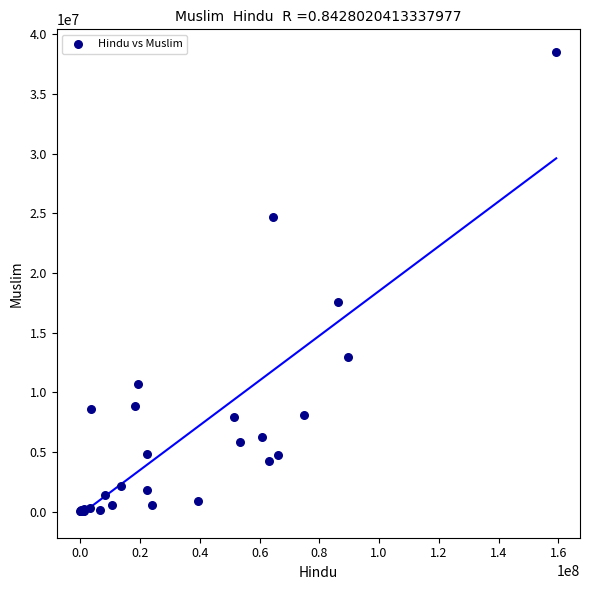

What Y value in the scatter plot is closest to 19246917?

17557809